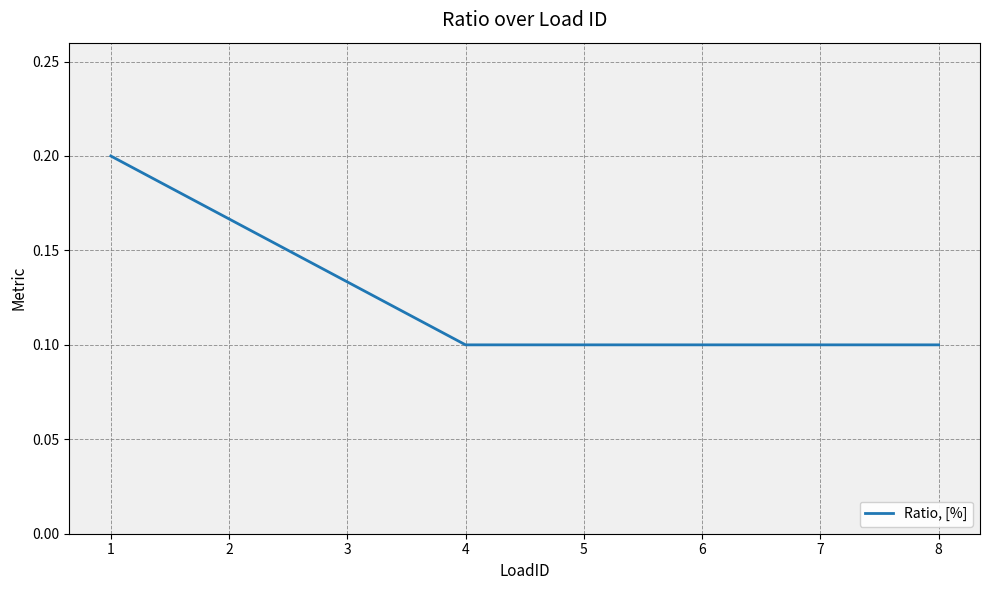

What is the sum of the values at 1 and 8?

0.3